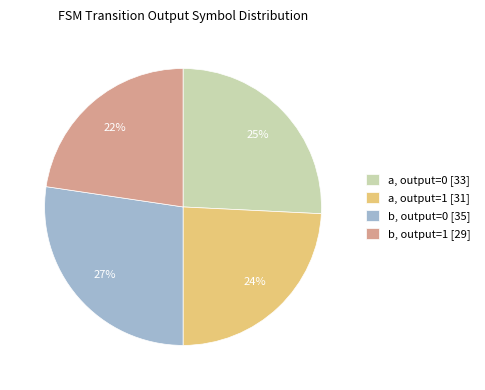

Which slice is the largest?

output_symbol=0 (input b)